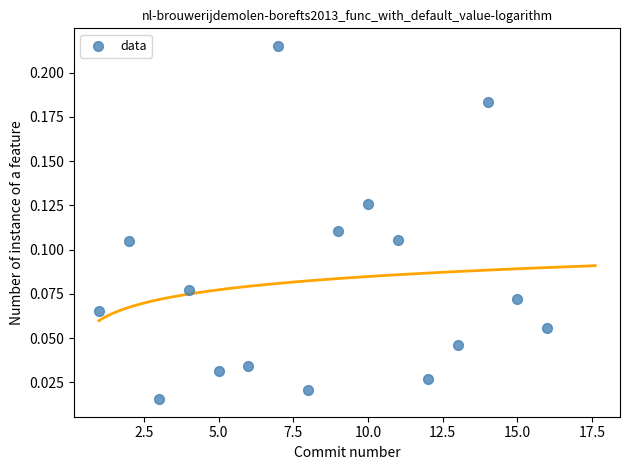

What is the range of X values (max minus min)?

15.0